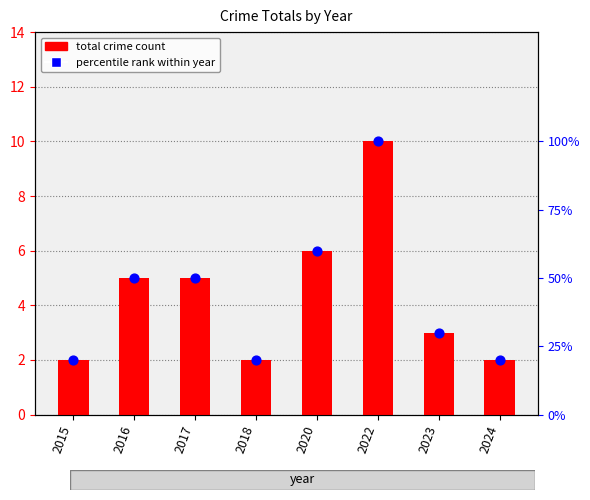

At which category is the sum across all series the highest?

2022